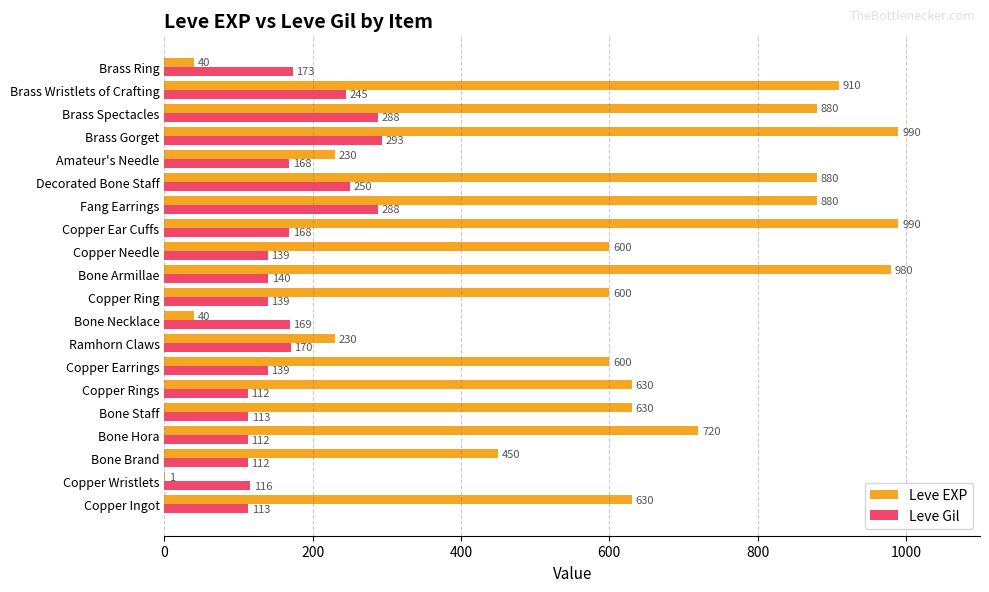

How many distinct data groups are displayed?

2